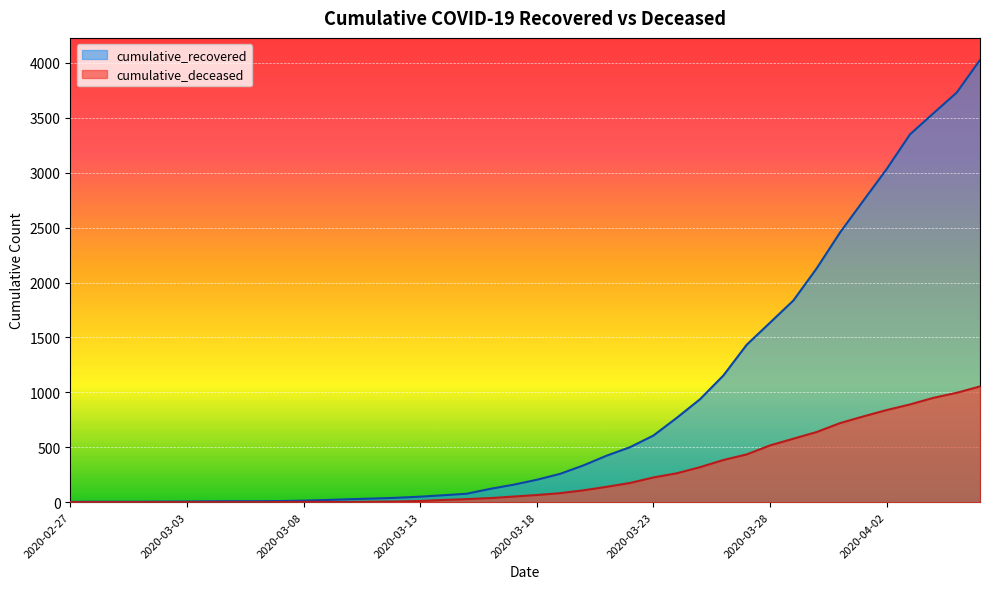

Where is cumulative_deceased nearest to the value 527?

2020-03-28